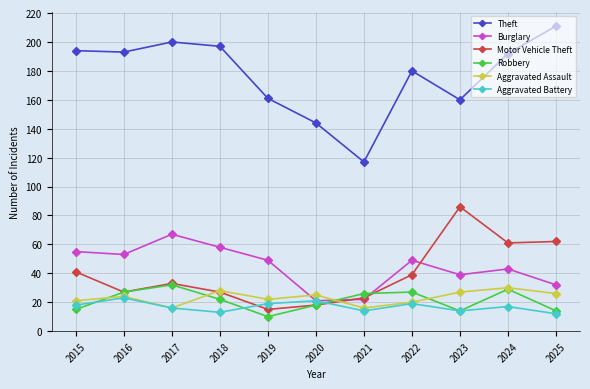

What is the highest value of the Theft series?

211